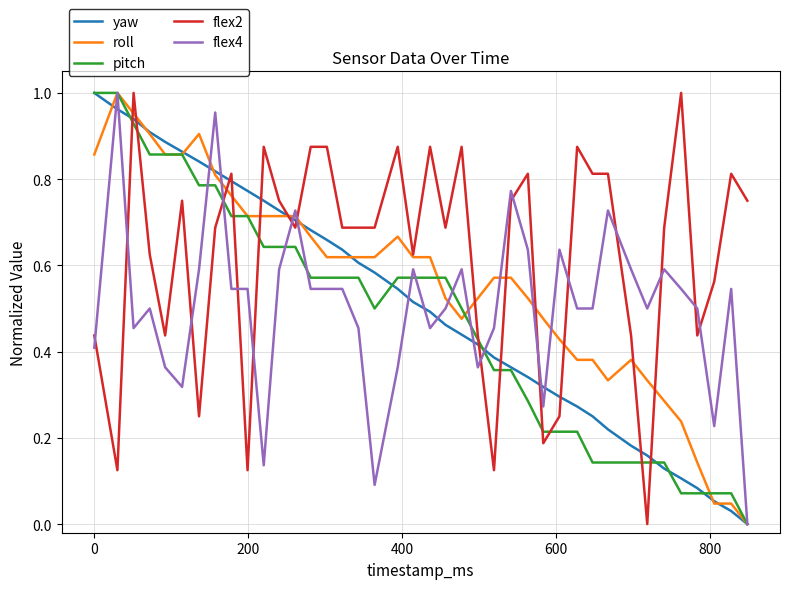

Which series has the largest total across all categories?

flex2